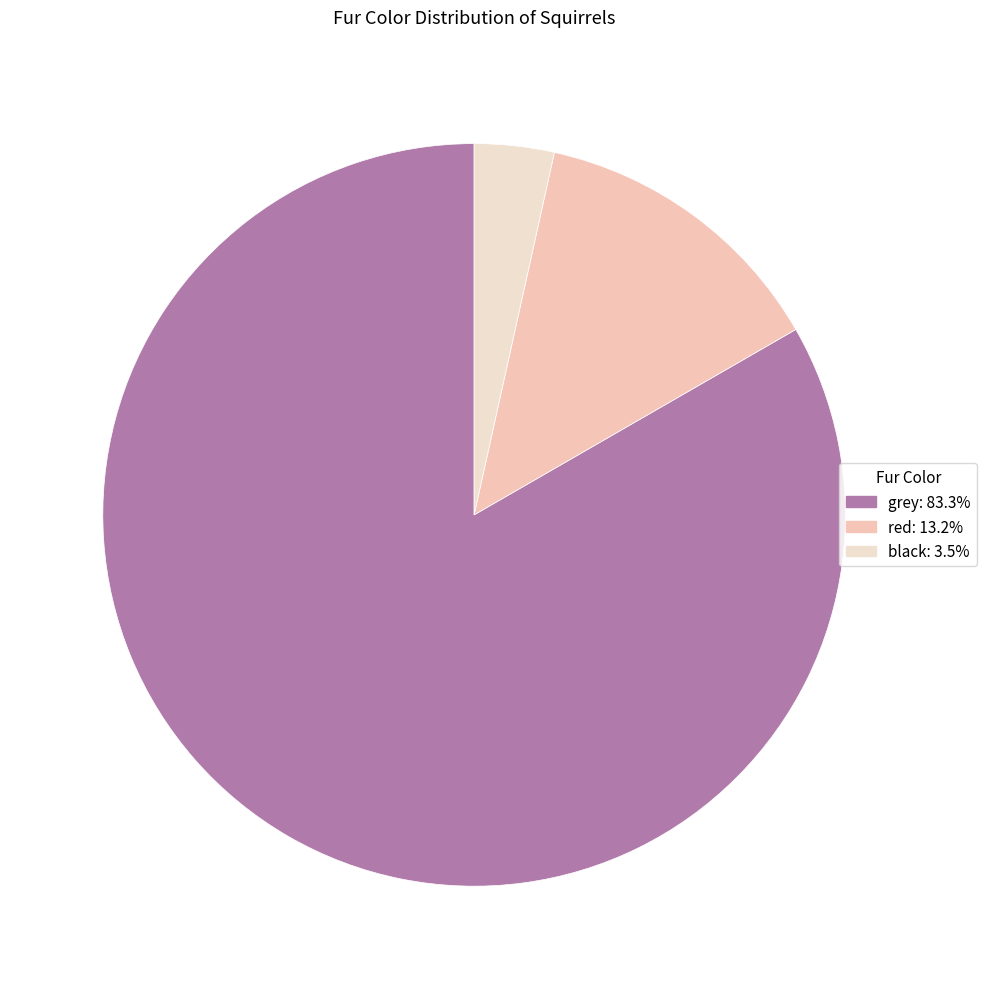

To the nearest percent, what is the average slice percentage?

33%